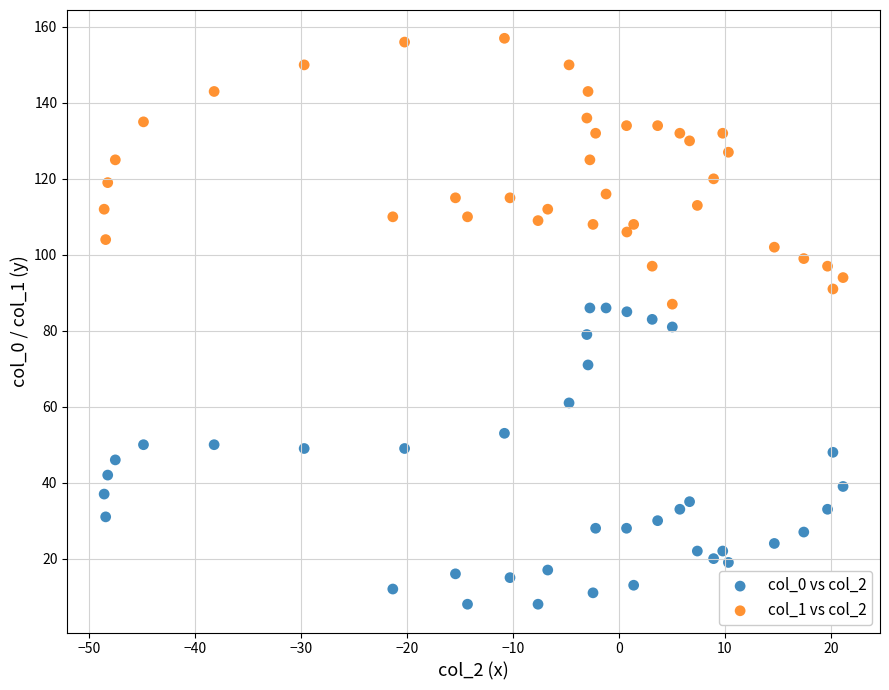

Across all data points, what is the range of Y values (max minus min)?

149